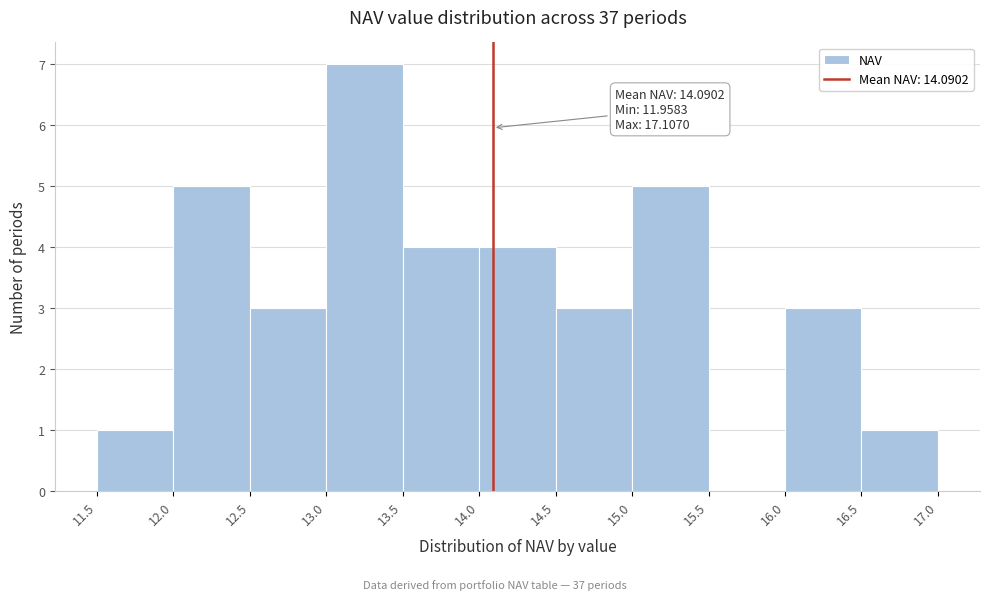

Over which range of the x-axis is the bar tallest?

13.0 to 13.5